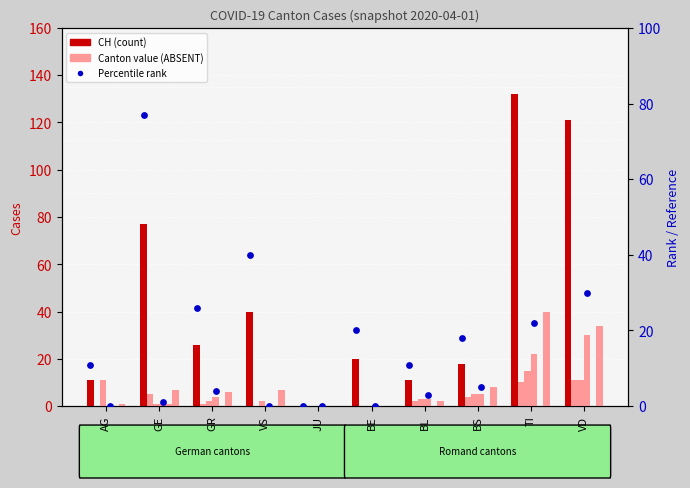

Is the value of AG at VS greater than the value of JU at VS?

Yes